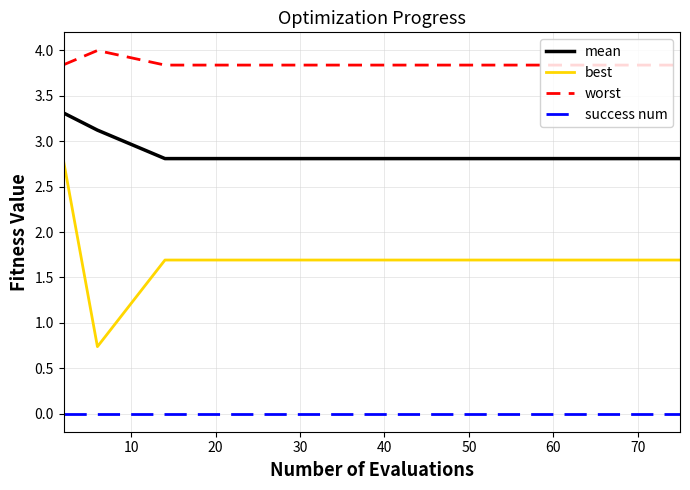

Rank the series by their average value, from highest to lowest.

worst, mean, best, success num